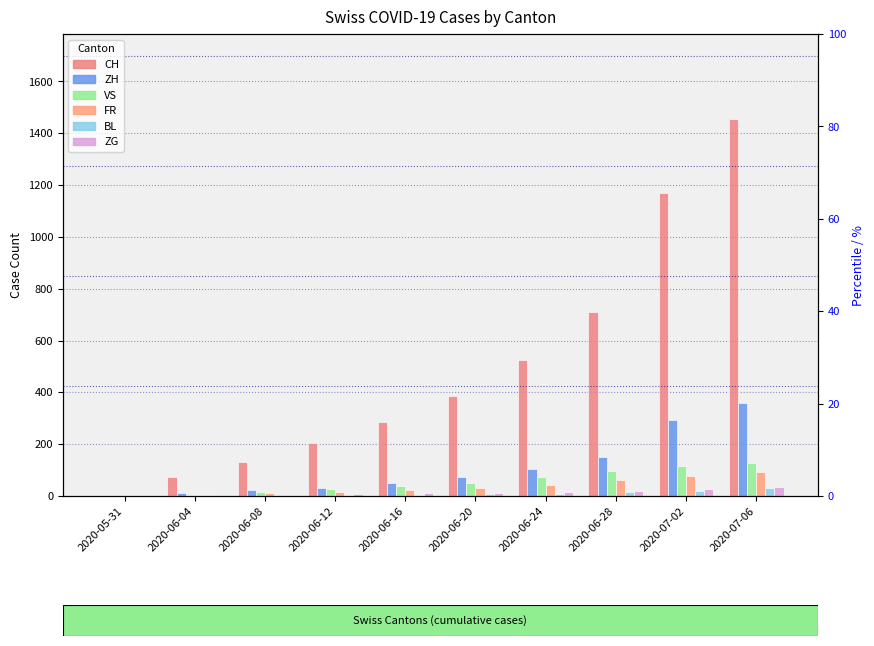

How many distinct data groups are displayed?

6